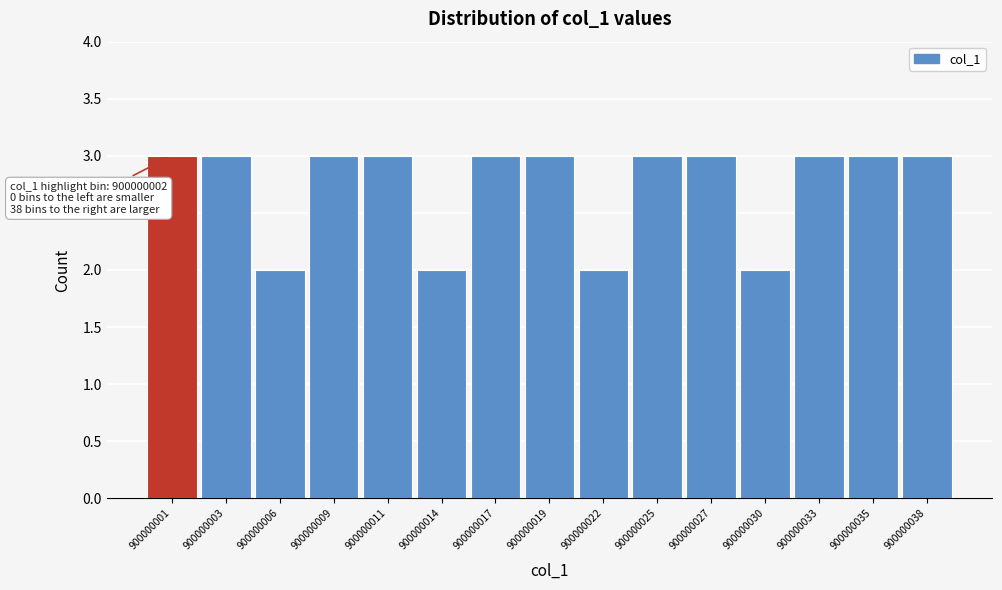

Reading left to right, extract all data points from this chart.

3	3	2	3	3	2	3	3	2	3	3	2	3	3	3